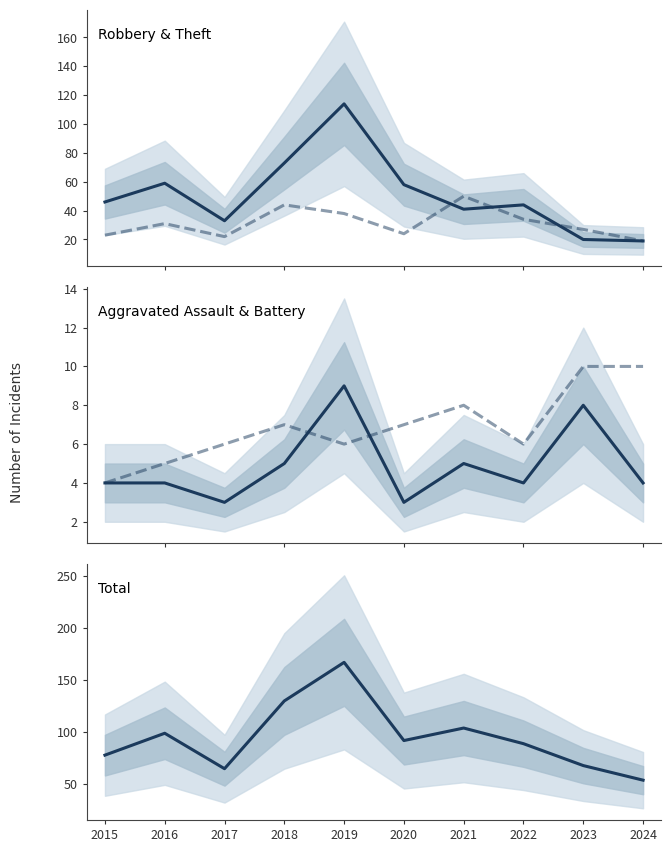

Which series has the widest spread of values?

Total